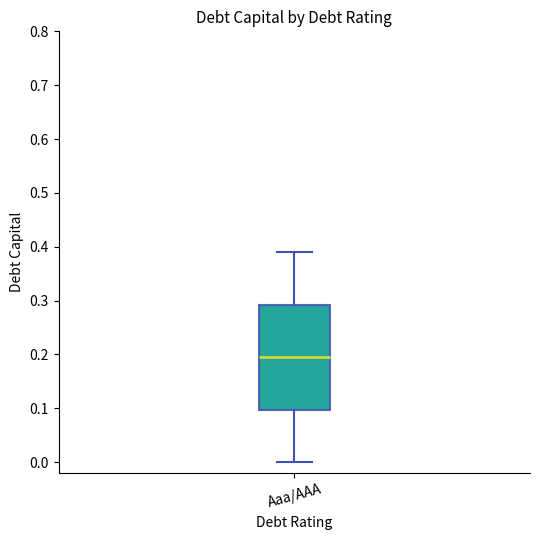

Read this box plot against the y-axis: the position of the median line, the range covered by the box, and the ends of both whiskers. The values are not printed on the chart, so give them approximately, as read against the axis.

median 0.20, box 0.10 to 0.29, whiskers 0.00 to 0.39